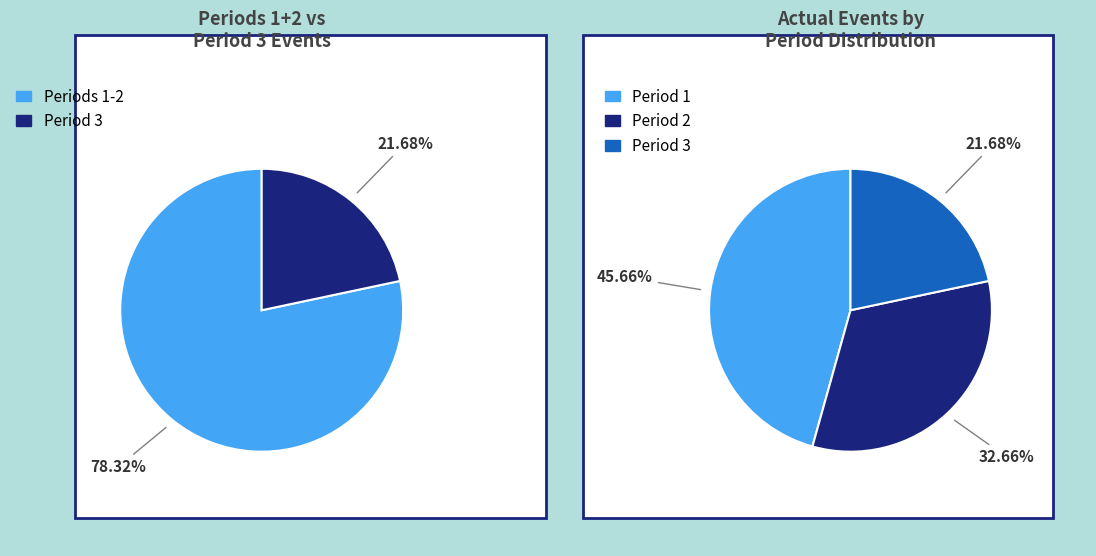

Is the sum of Period 2 and Period 3 greater than half?

Yes